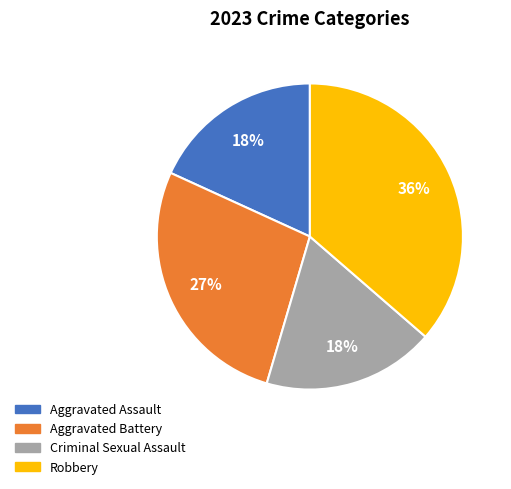

Is there a majority slice in this chart?

No